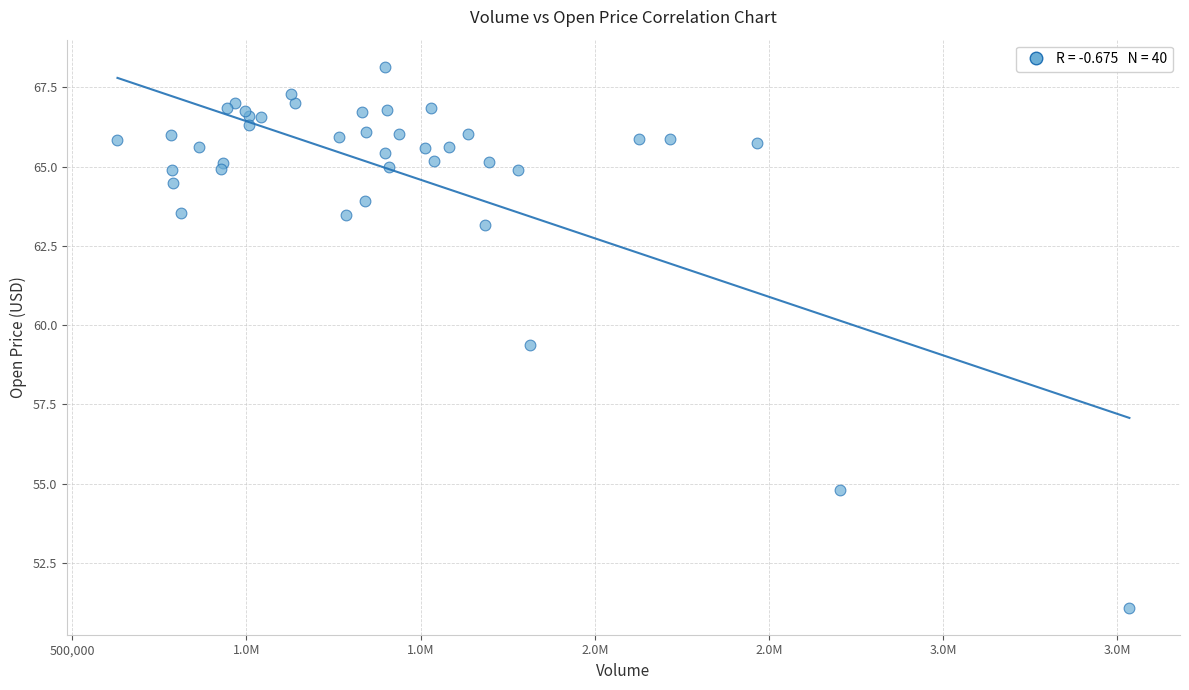

What Y value in the scatter plot is closest to 59?

59.4